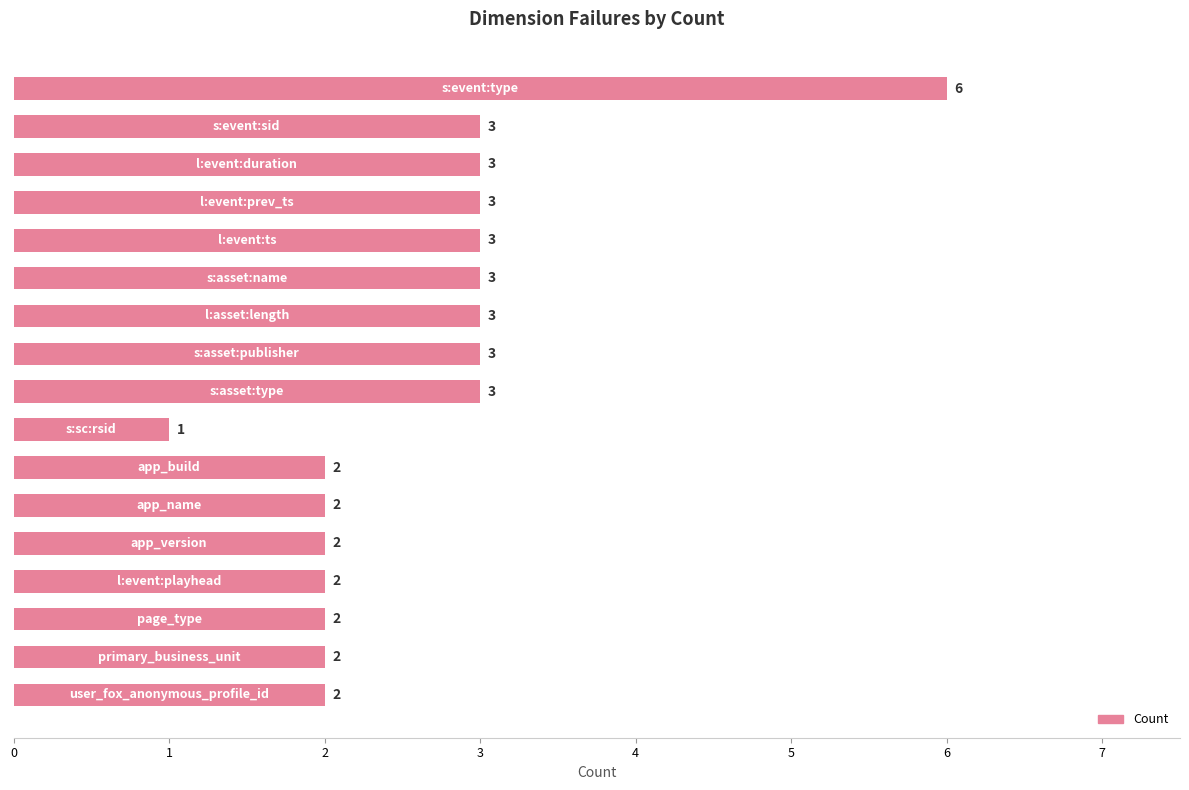

How many values are between 2 and 3?

15